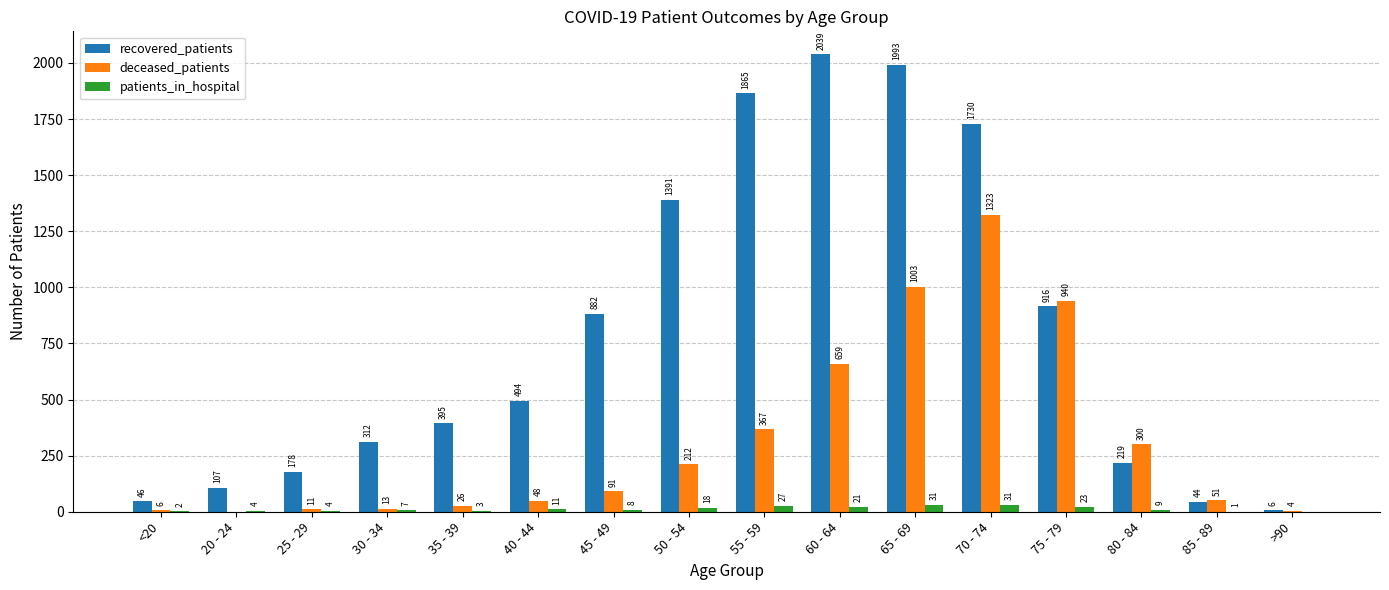

Which label corresponds to the largest value in the chart?

60 - 64